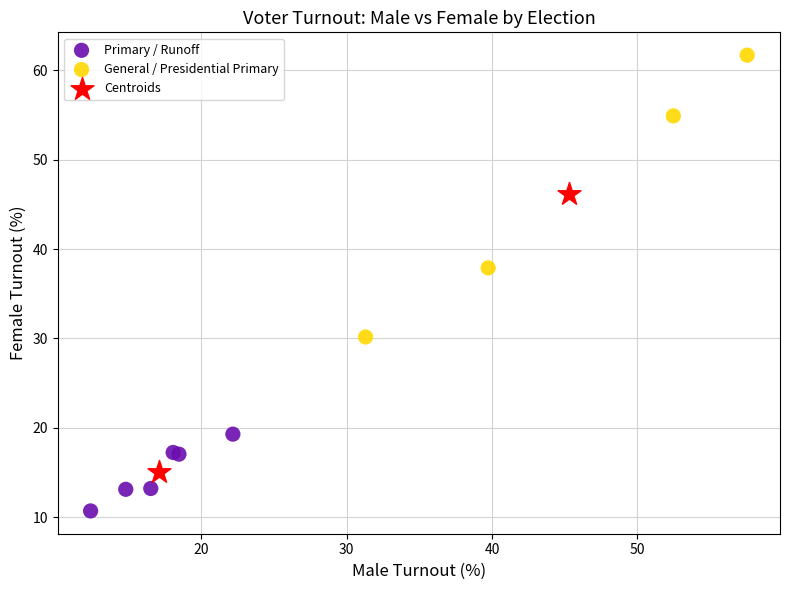

Which series reaches the maximum Y coordinate?

General / Presidential Primary